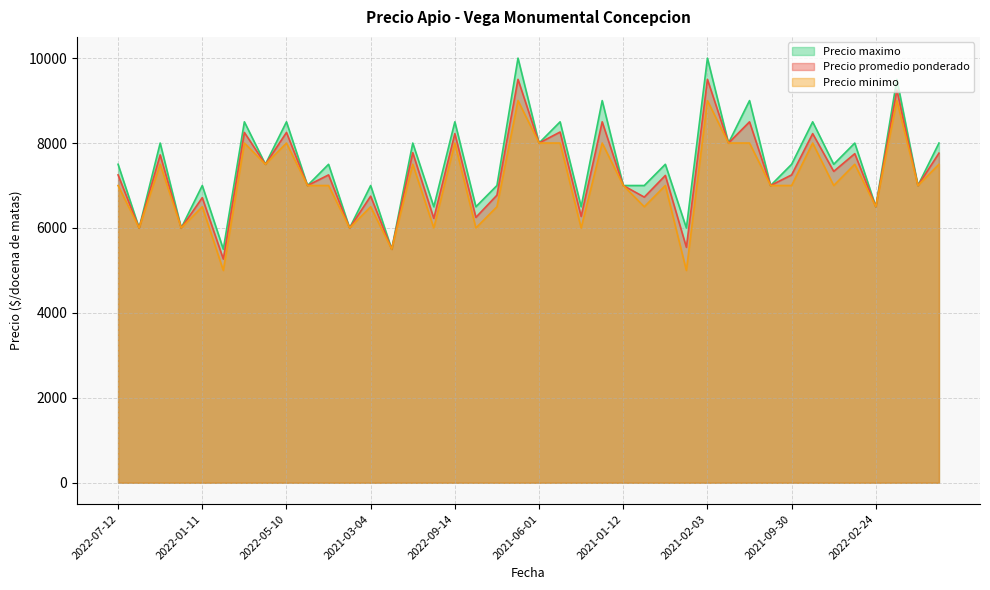

True or false: Precio promedio ponderado has a value of 7000 at 2021-01-12.

True